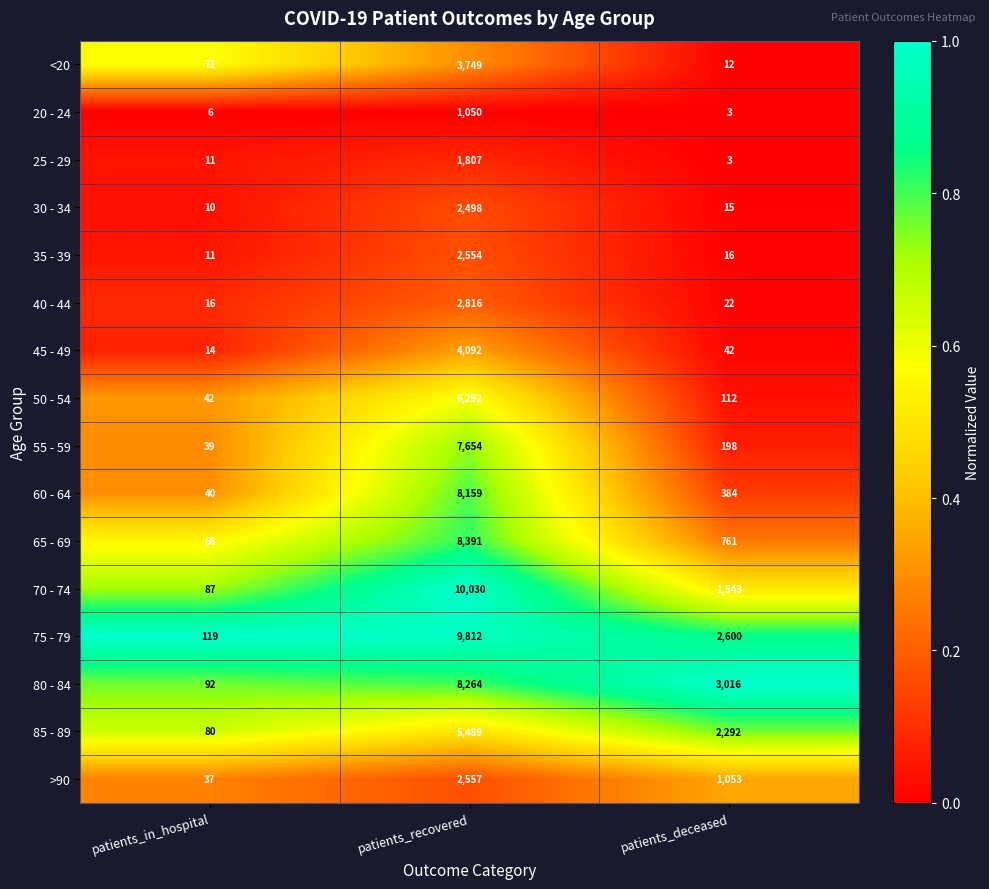

Rank the series by their maximum value, from highest to lowest.

70 - 74, 75 - 79, 65 - 69, 80 - 84, 60 - 64, 55 - 59, 50 - 54, 85 - 89, 45 - 49, <20, 40 - 44, >90, 35 - 39, 30 - 34, 25 - 29, 20 - 24